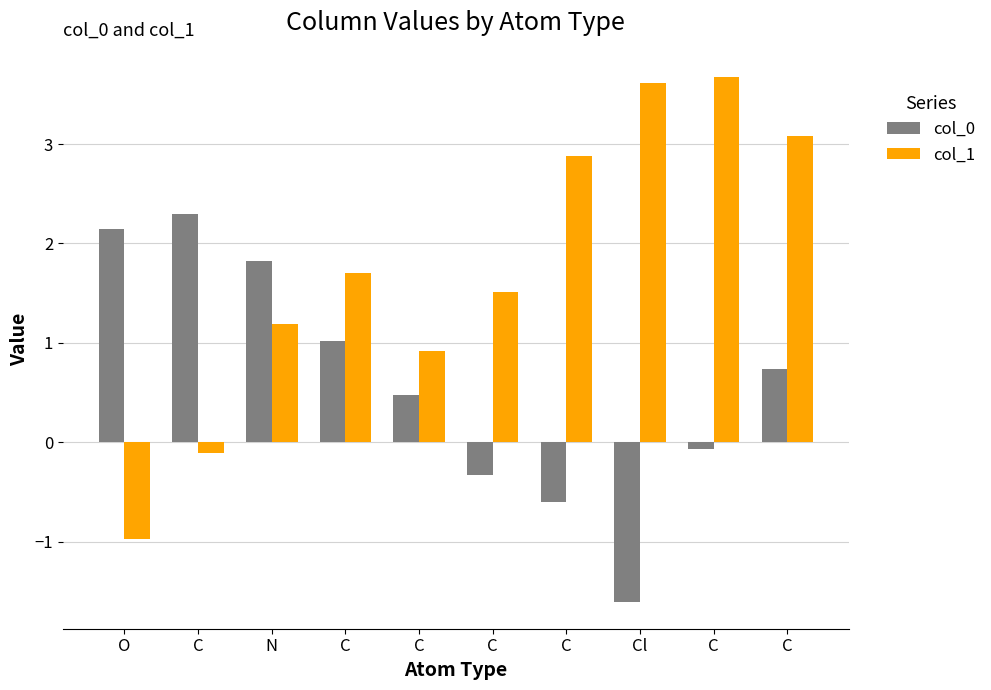

Reading left to right, extract all data points from this chart.

col_0: 2.1	2.3	1.8	1.0	0.5	-0.3	-0.6	-1.6	-0.1	0.7
col_1: -1.0	-0.1	1.2	1.7	0.9	1.5	2.9	3.6	3.7	3.1